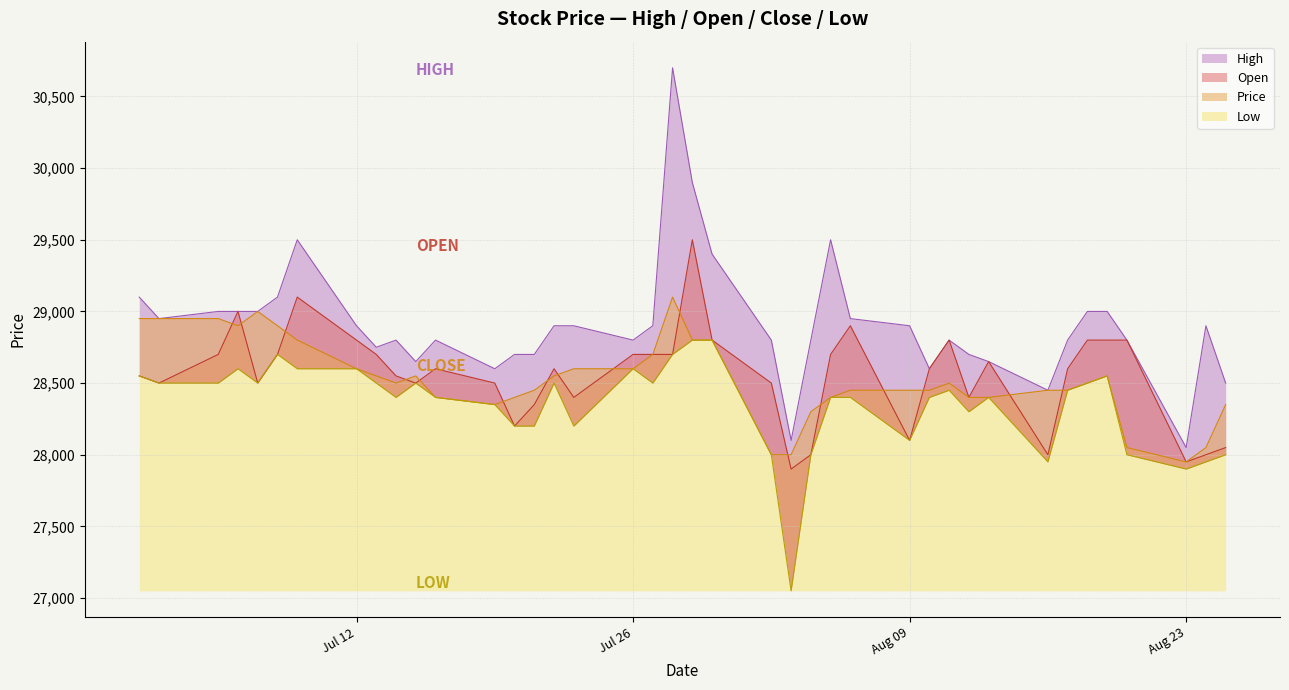

How many interior local peaks does the Open series have?

8